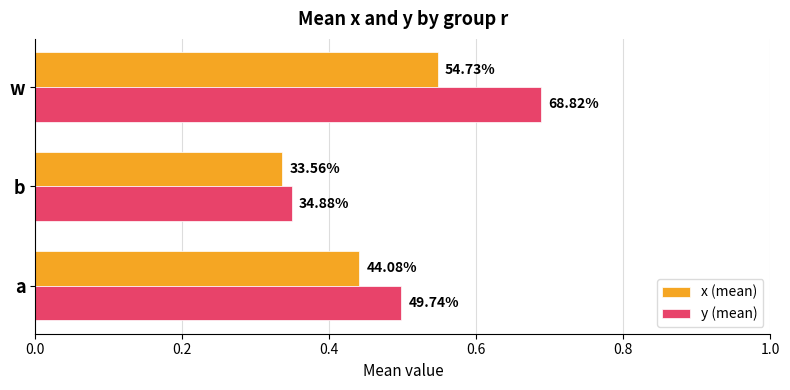

What are all the series names shown in the legend?

x (mean), y (mean)